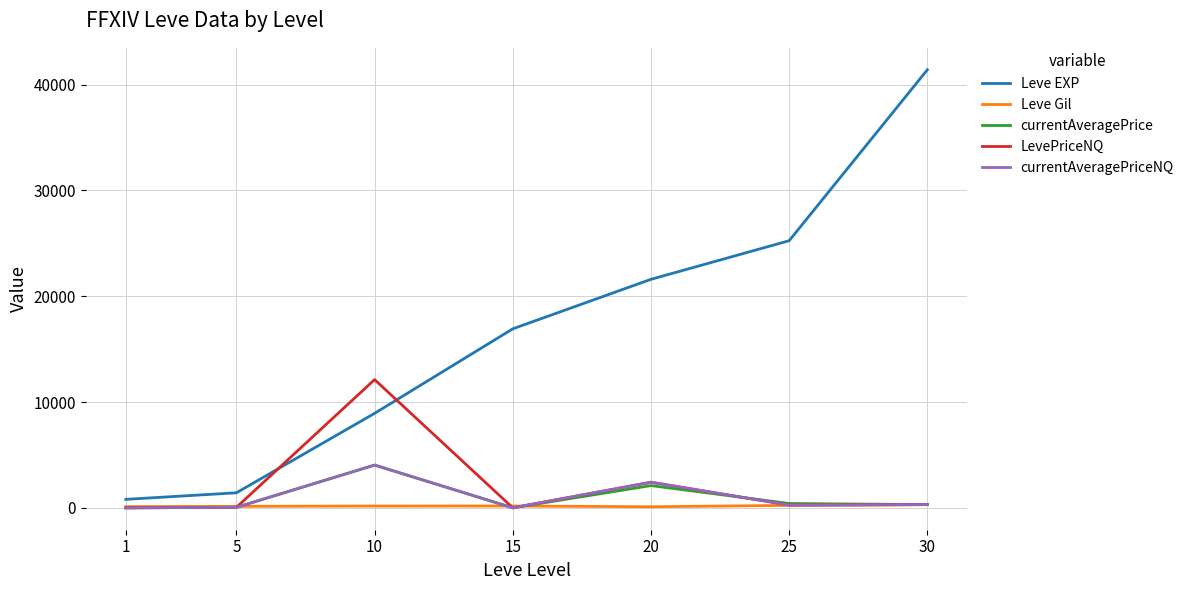

What is the average value of the currentAveragePrice series?

985